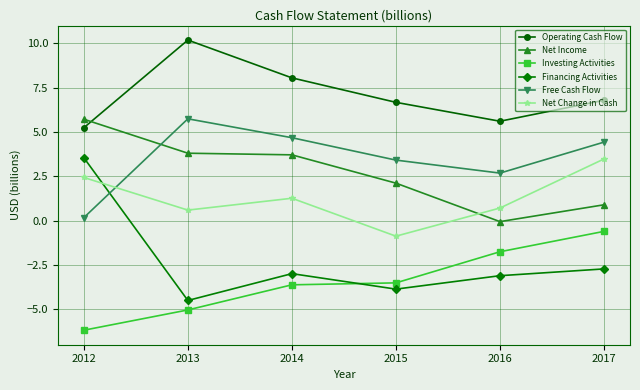

Between 2012 and 2017, which series saw the biggest shift?

Financing Activities